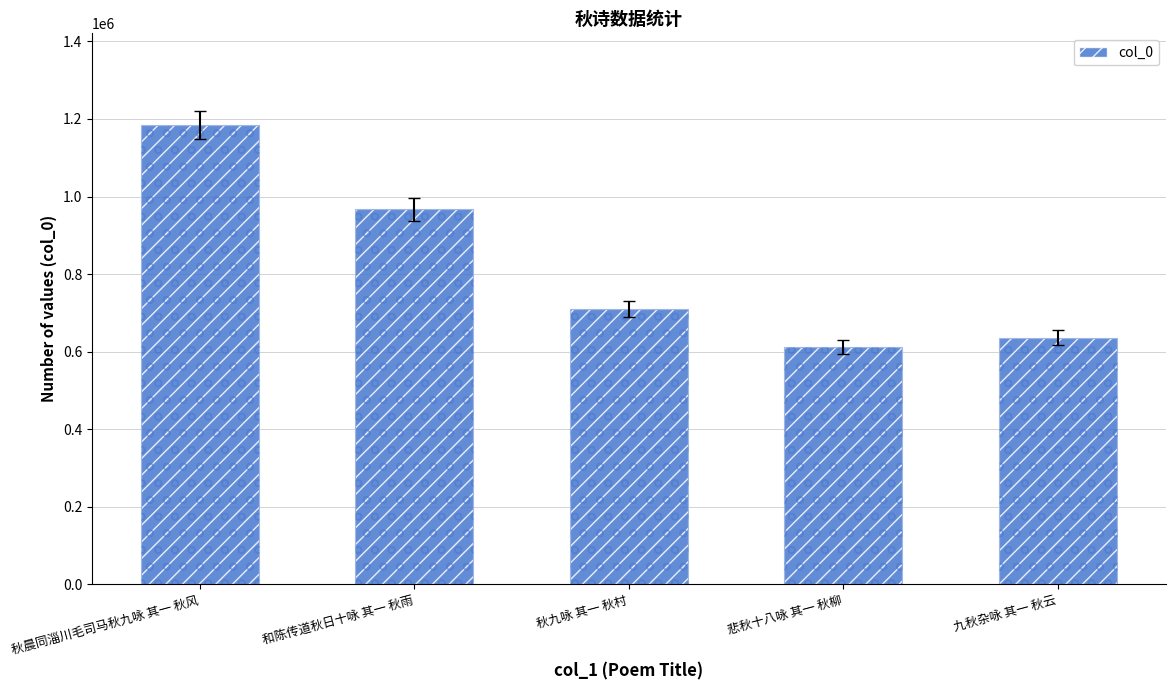

Is it true that the value at 秋九咏 其一 秋村 is 1030852?

False